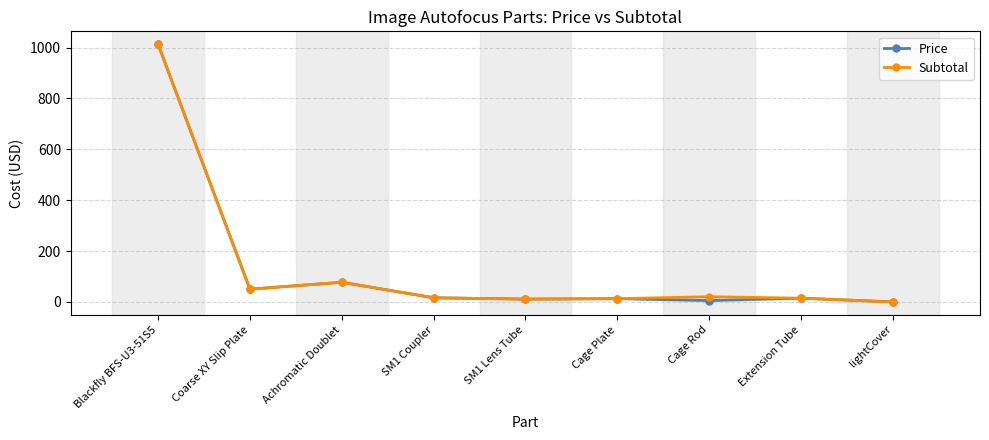

At which category does Subtotal reach its first local peak?

Achromatic Doublet